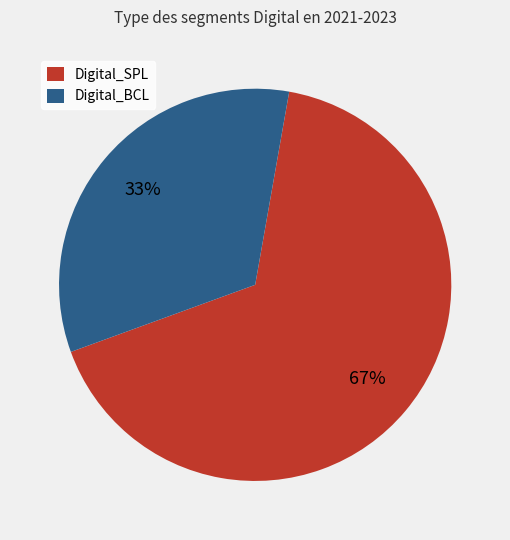

Rank the categories by value from highest to lowest.

Digital_SPL, Digital_BCL